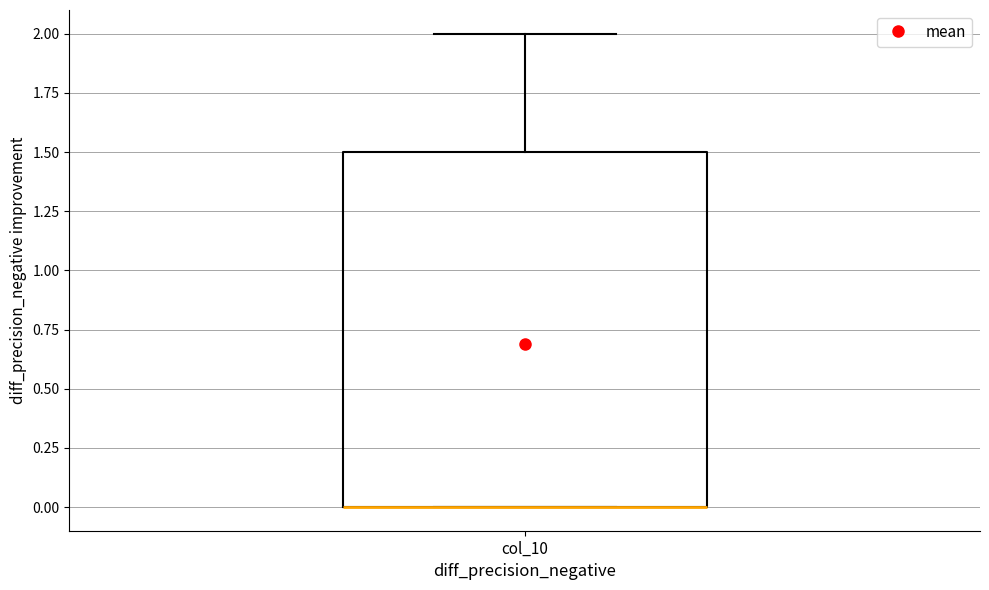

Transcribe this box plot: give where the median line is, the range the box spans, and where the two whiskers end, as read against the y-axis. The values are not printed on the chart, so give them approximately, as read against the axis.

median 0.0 (drawn on the box's lower edge), box 0.0 to 1.5, whiskers 0.0 to 2.0